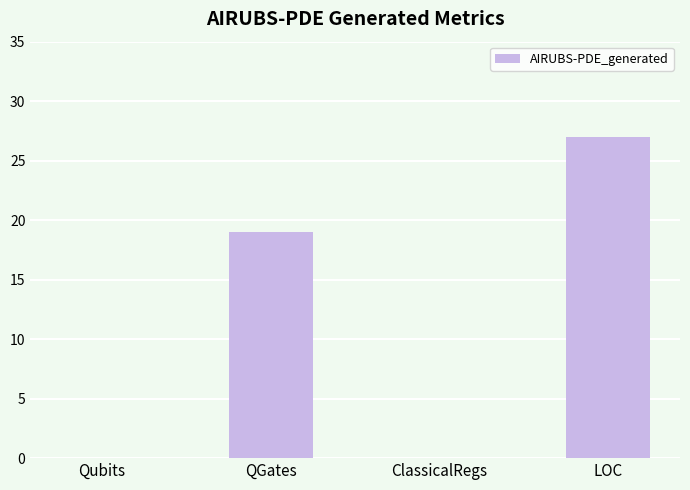

What is the change in value from Qubits to LOC?

+27